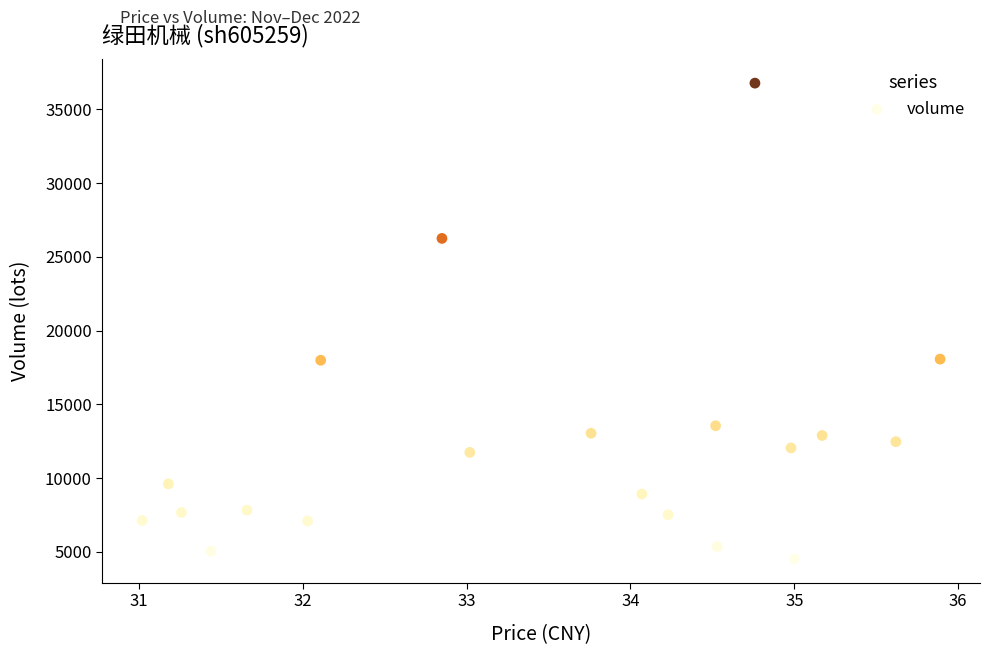

What is the range of Y values (max minus min)?

32263